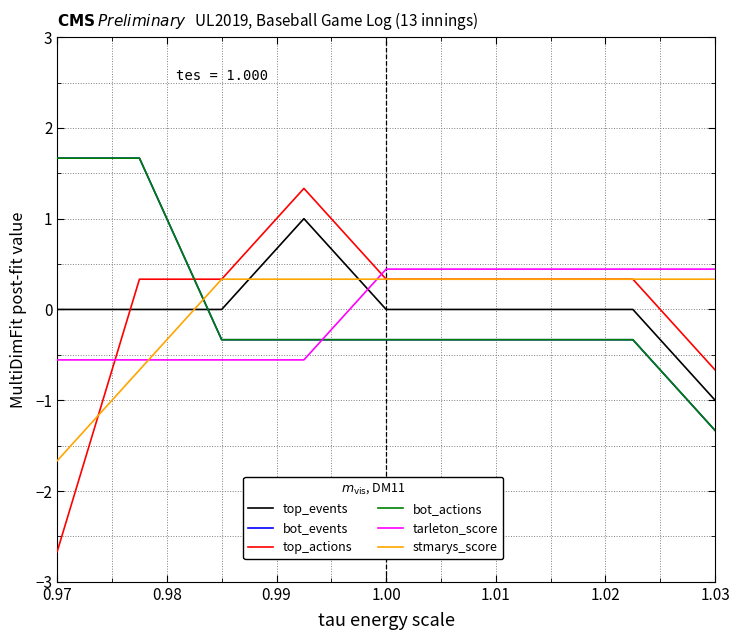

Does the chart display data point markers on the line(s)?

No